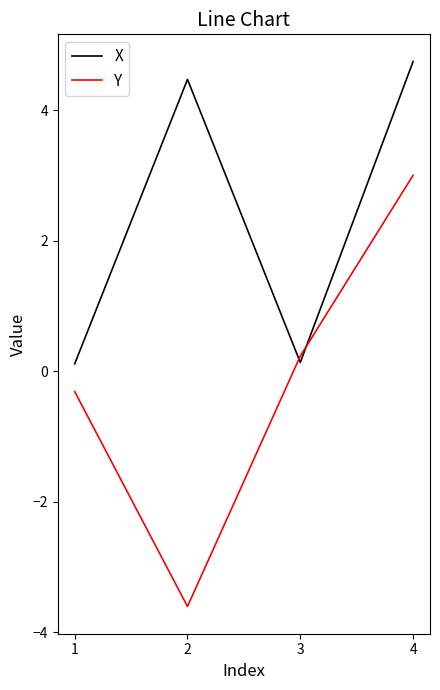

In X, how many points are lower than both neighbors (excluding endpoints)?

1